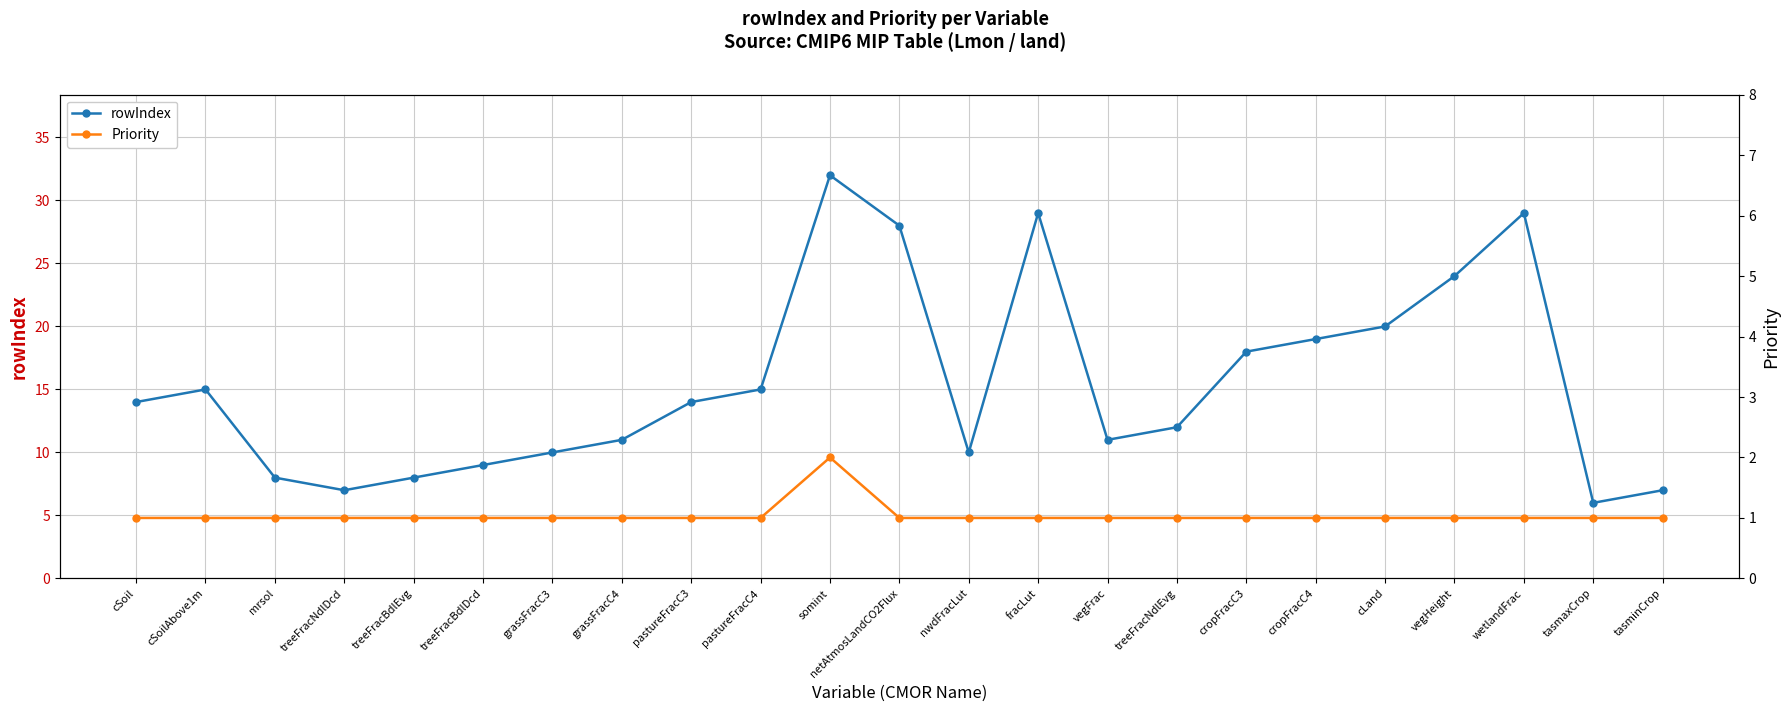

Which series has the widest spread of values?

rowIndex